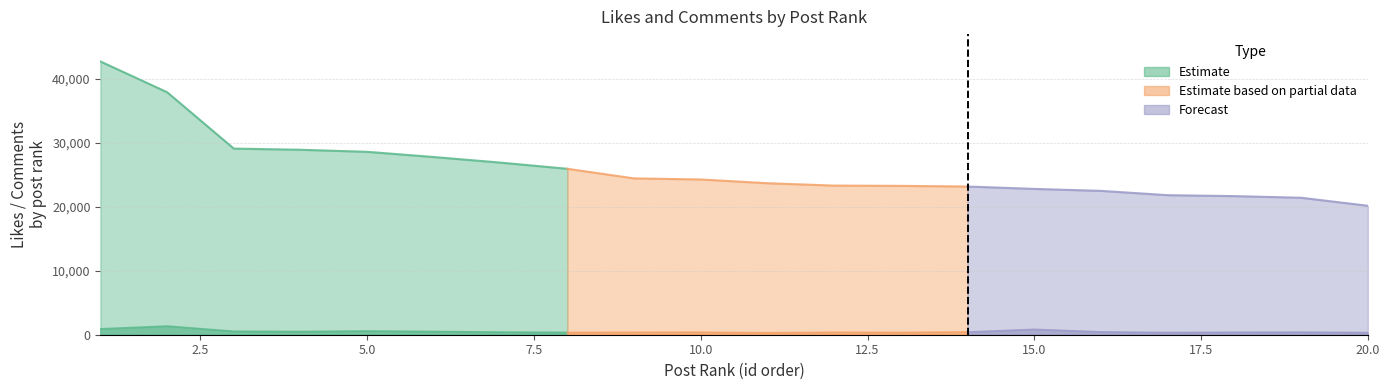

What is the difference between the highest and lowest values at 19?

21020